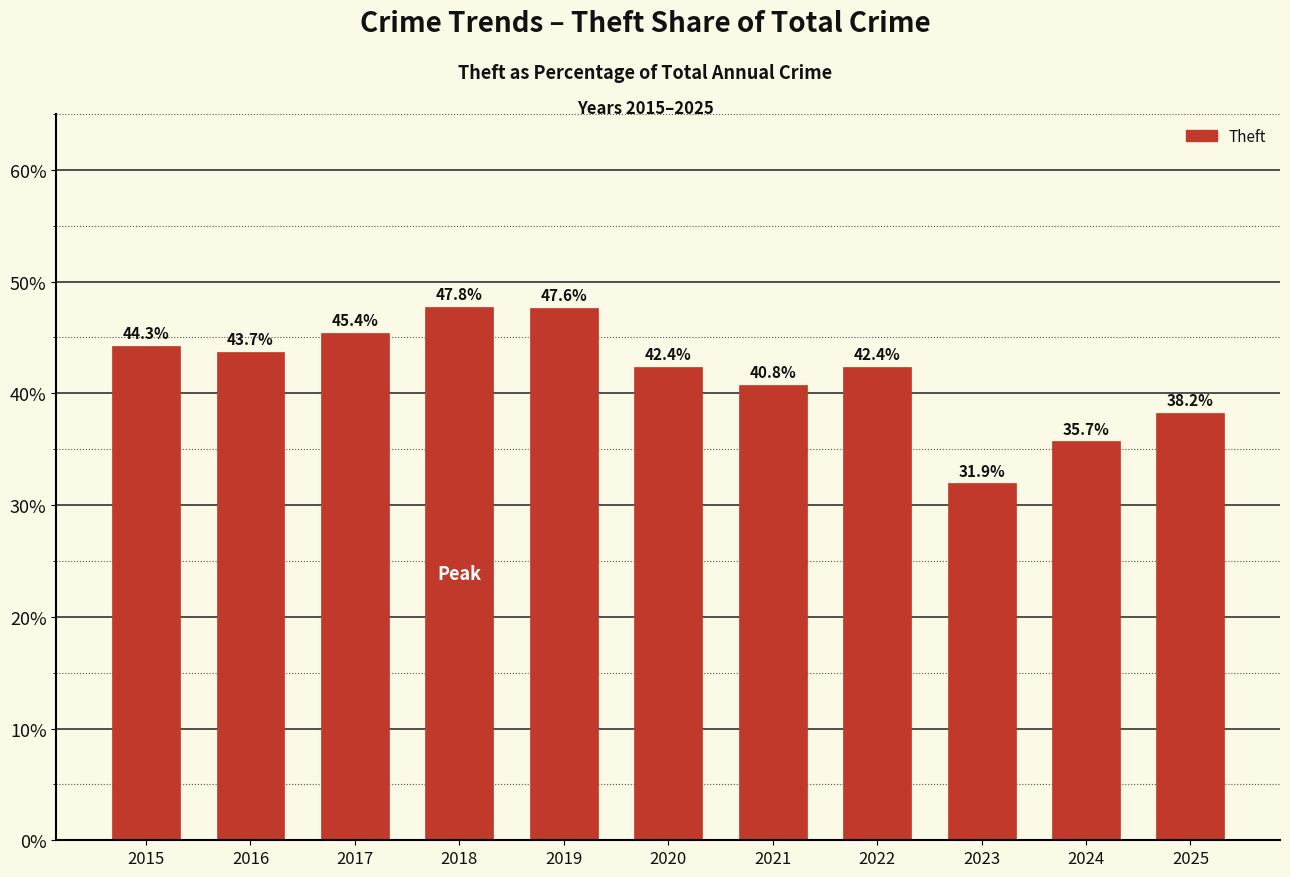

The value at 2016 is 24.2. True or false?

False